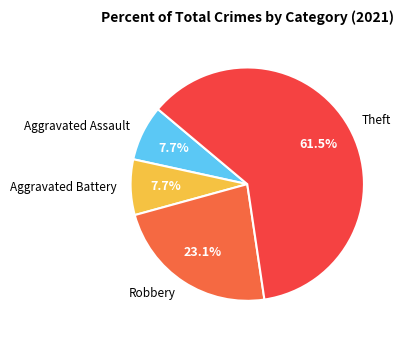

Is the sum of Theft and Robbery greater than half?

Yes